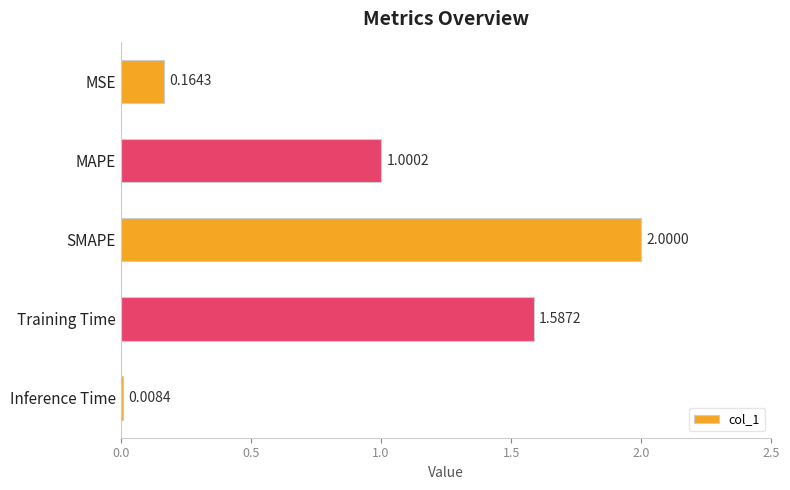

What is the average value?

1.0